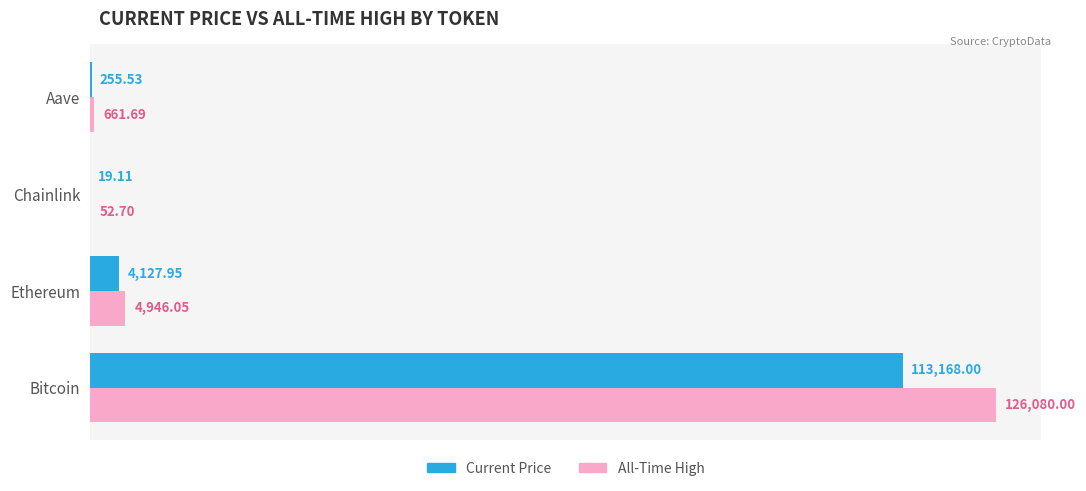

At which category does the chart reach its peak across all series?

Bitcoin